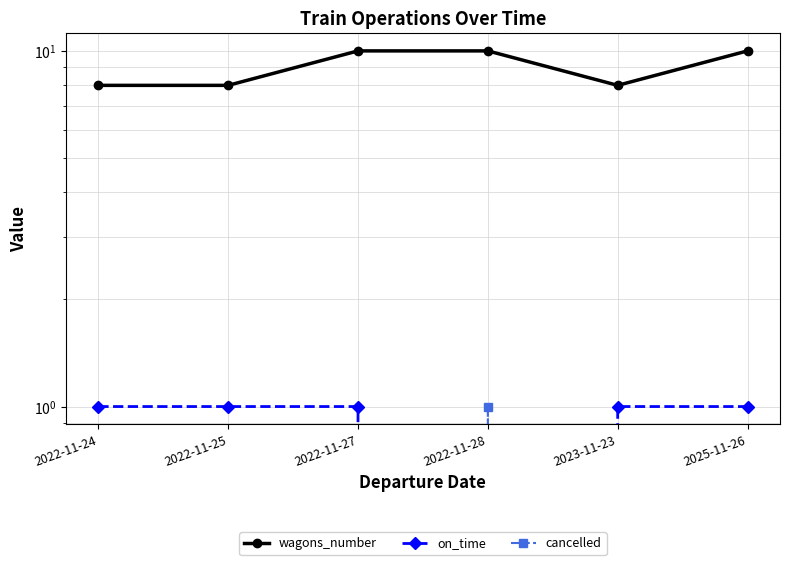

At which label does on_time reach its minimum?

2022-11-28